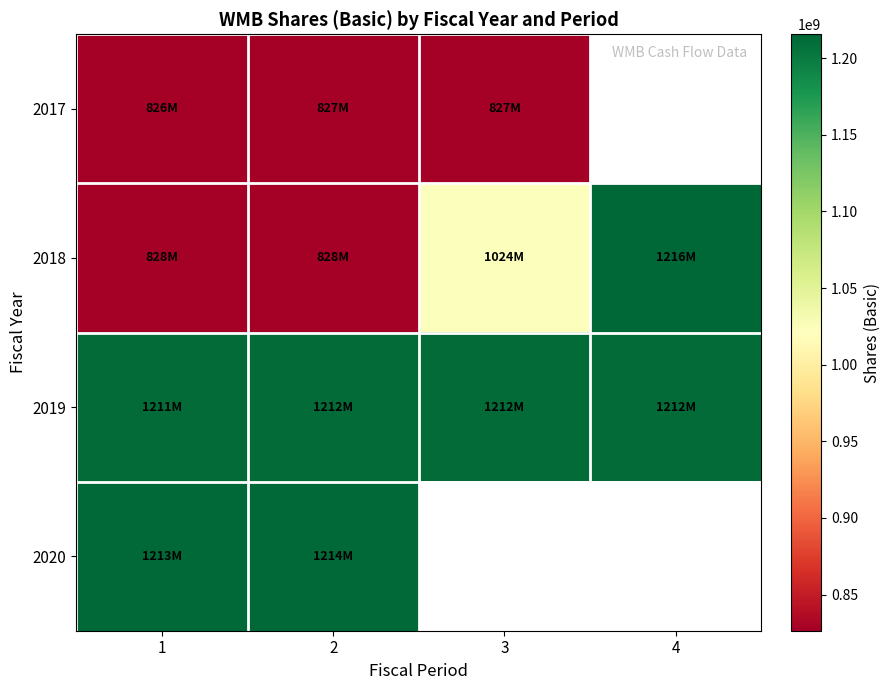

Is the value of 2018 at 2 greater than the value of 2019 at 2?

No